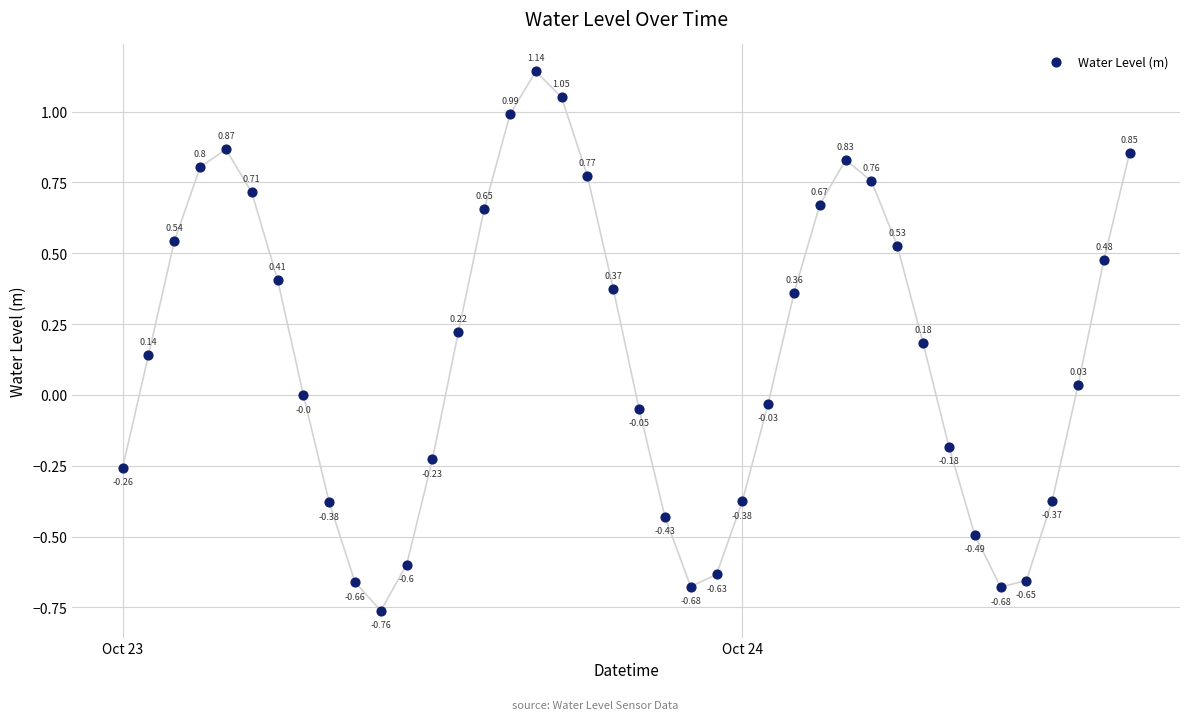

What is the range of X values (max minus min)?

1.6